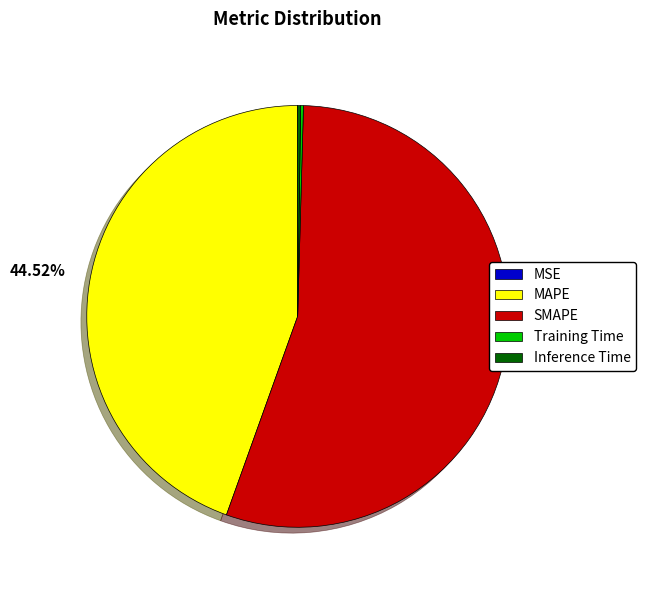

True or false: SMAPE accounts for 55% of the total.

True